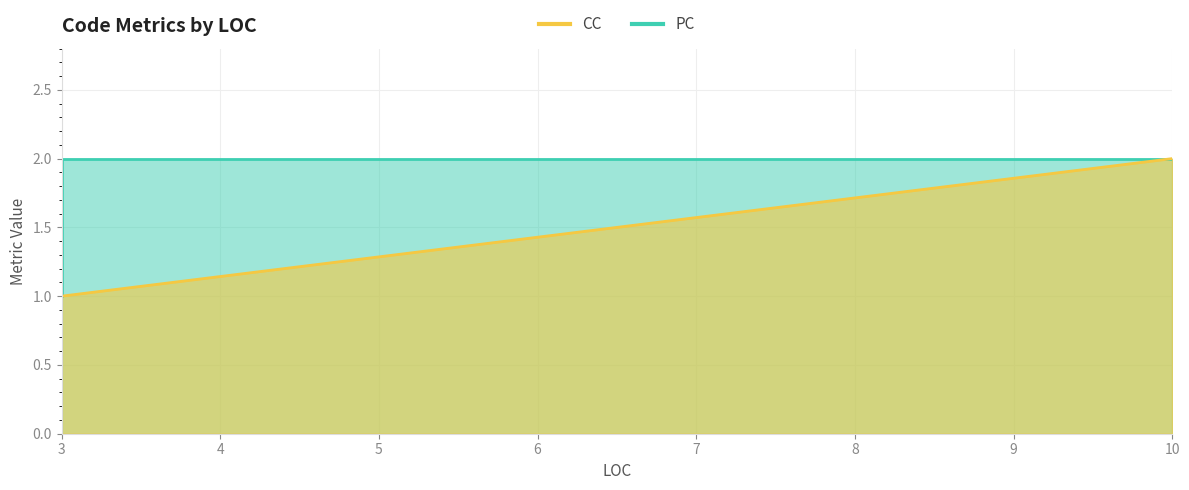

What is the smallest value displayed?

1